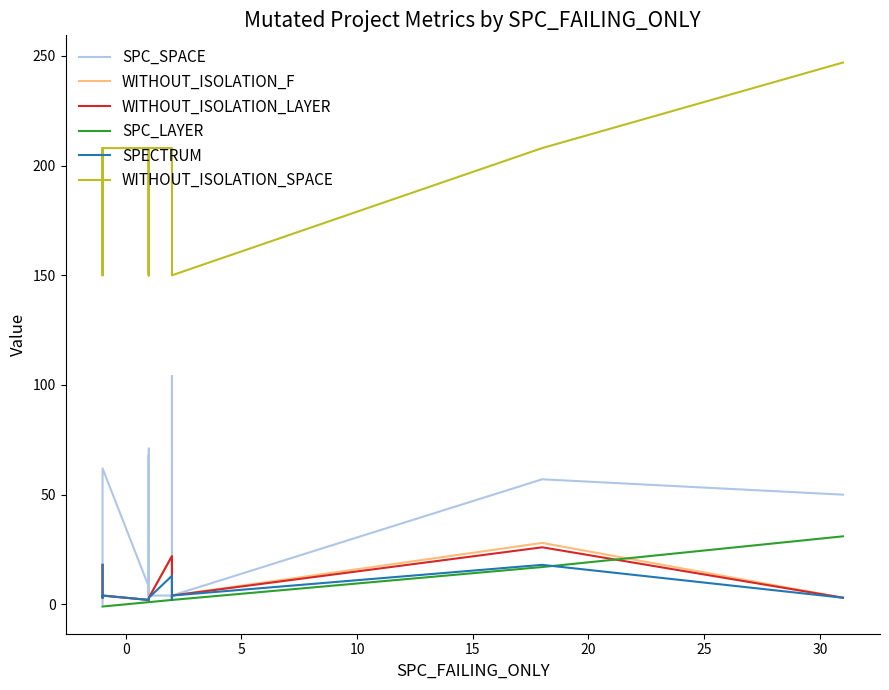

Reading right to left, extract all data points from this chart.

SPC_SPACE: 50	50	57	4	104	4	4	8	71	4	4	4	68	1	5	8	62	0	0
WITHOUT_ISOLATION_F: 3	3	28	4	2	22	3	2	2	2	2	2	2	2	2	2	4	3	18
WITHOUT_ISOLATION_LAYER: 3	3	26	4	2	22	3	2	2	2	2	2	2	2	2	2	4	3	18
SPC_LAYER: 31	31	17	2	2	2	1	1	1	1	1	1	1	1	1	1	-1	-1	-1
SPECTRUM: 3	3	18	4	2	13	3	2	2	2	2	2	2	2	2	2	4	3	18
WITHOUT_ISOLATION_SPACE: 247	247	208	150	208	208	208	208	208	150	150	150	208	150	208	208	208	150	208